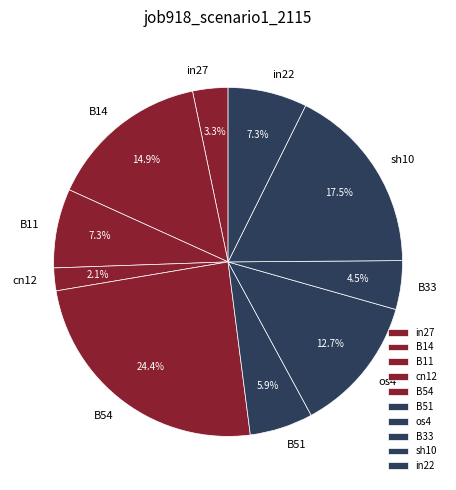

Is the sum of B33 and os4 greater than half?

No